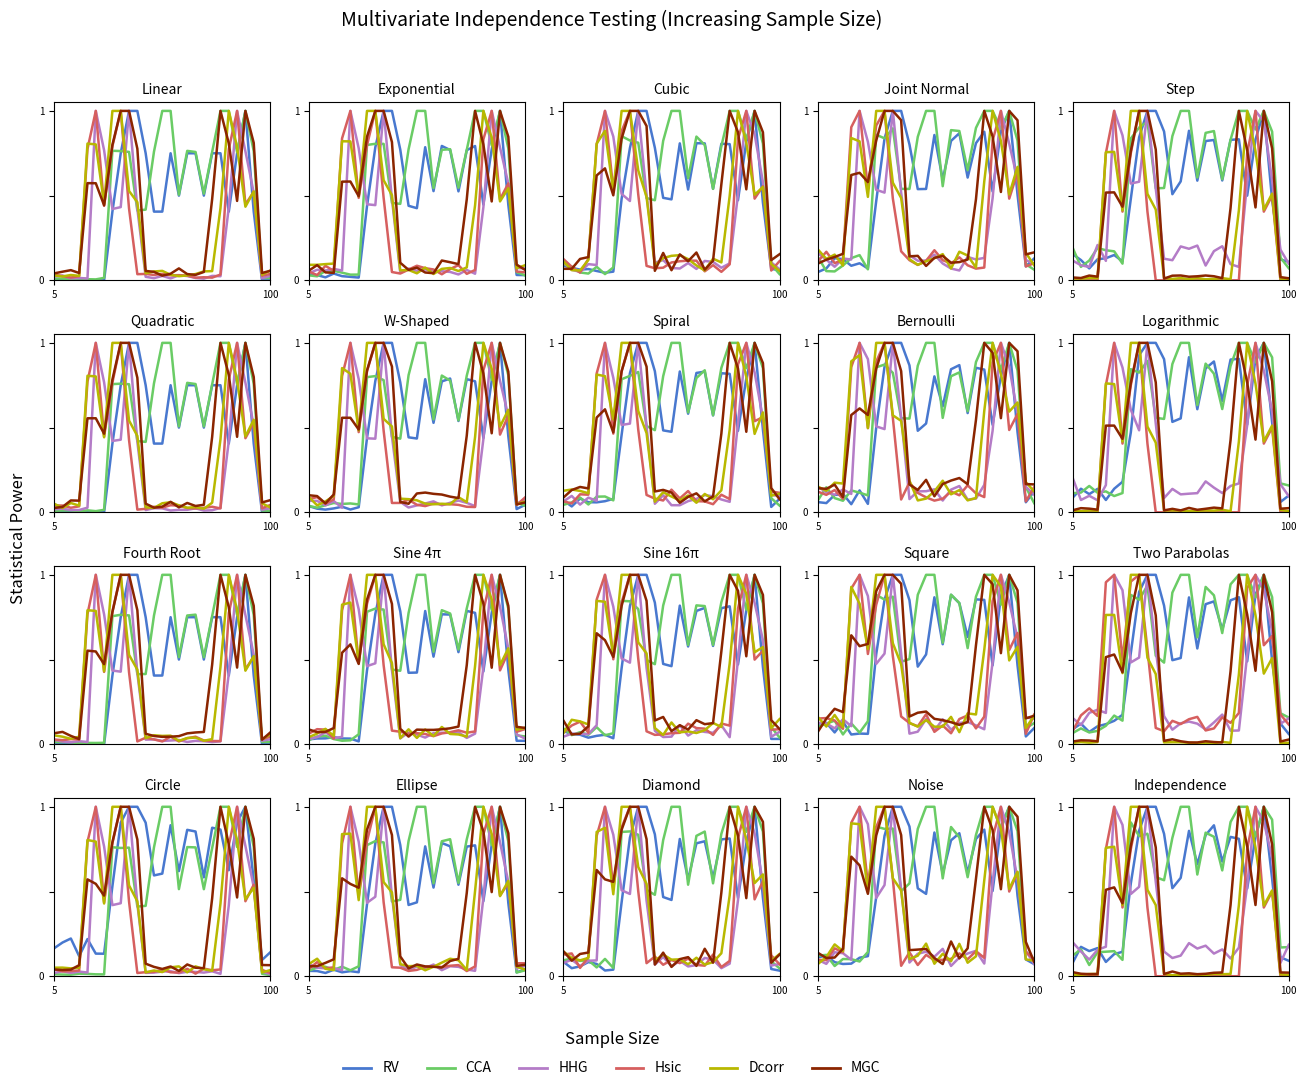

What is the difference between the RV values at 26 and 9?

0.9